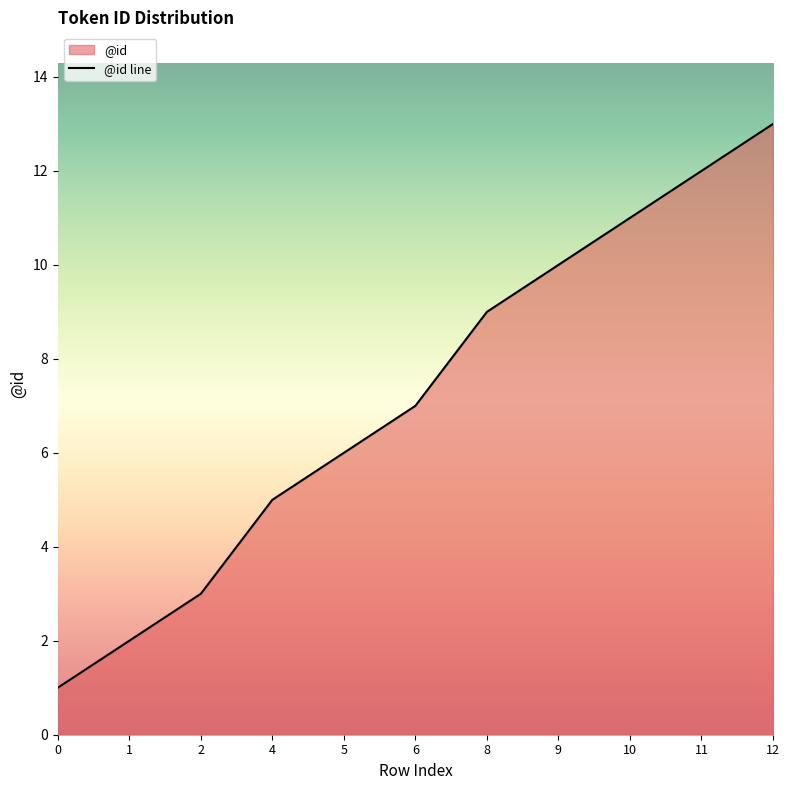

Reading right to left, transcribe all the data shown in this chart.

12=13	11=12	10=11	9=10	8=9	6=7	5=6	4=5	2=3	1=2	0=1